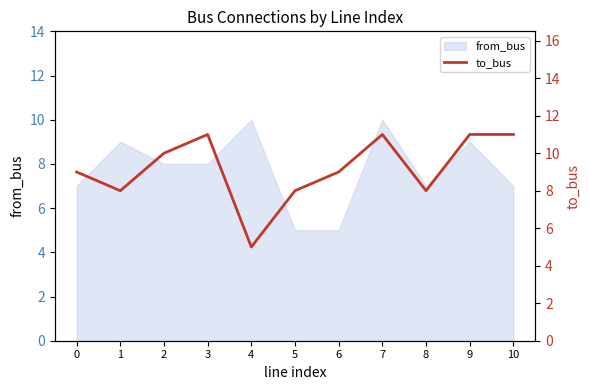

What is the change in value from 2 to 5?

-2